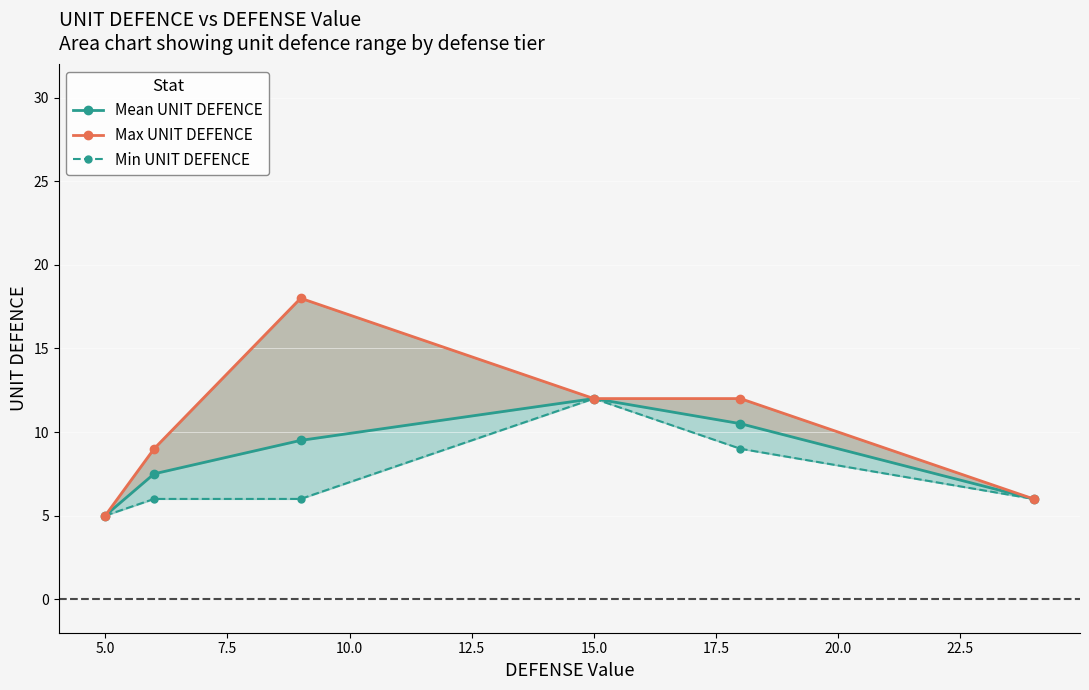

How many lines are shown in the chart?

3